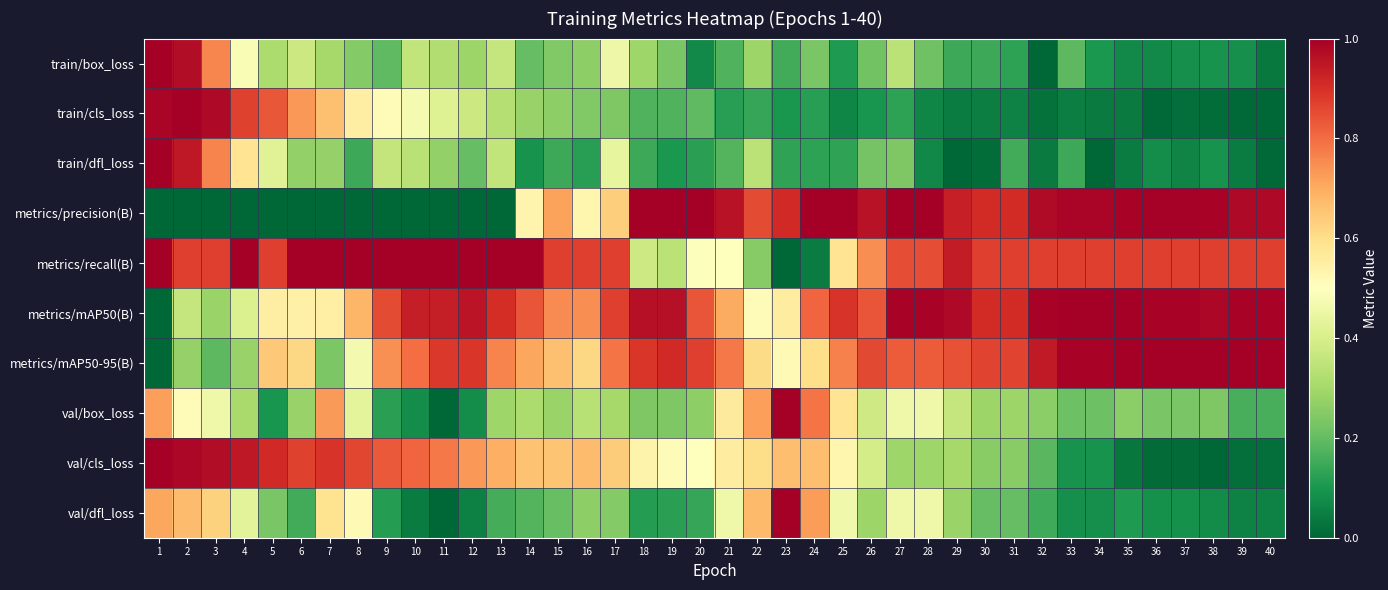

Reading left to right, extract all data points from this chart.

train/box_loss: 1=1.0	2=1.0	3=0.8	4=0.5	5=0.3	6=0.4	7=0.3	8=0.2	9=0.2	10=0.4	11=0.3	12=0.3	13=0.4	14=0.2	15=0.2	16=0.3	17=0.5	18=0.3	19=0.2	20=0.1	21=0.2	22=0.3	23=0.2	24=0.2	25=0.1	26=0.2	27=0.3	28=0.2	29=0.1	30=0.1	31=0.1	32=0.0	33=0.2	34=0.1	35=0.1	36=0.1	37=0.1	38=0.1	39=0.1	40=0.0
train/cls_loss: 1=1.0	2=1.0	3=1.0	4=0.9	5=0.8	6=0.7	7=0.7	8=0.6	9=0.5	10=0.5	11=0.4	12=0.4	13=0.3	14=0.3	15=0.3	16=0.2	17=0.2	18=0.2	19=0.2	20=0.2	21=0.1	22=0.1	23=0.1	24=0.1	25=0.1	26=0.1	27=0.1	28=0.1	29=0.0	30=0.0	31=0.1	32=0.0	33=0.0	34=0.0	35=0.0	36=0.0	37=0.0	38=0.0	39=0.0	40=0.0
train/dfl_loss: 1=1.0	2=0.9	3=0.8	4=0.6	5=0.4	6=0.3	7=0.3	8=0.1	9=0.4	10=0.3	11=0.3	12=0.2	13=0.4	14=0.1	15=0.1	16=0.1	17=0.4	18=0.1	19=0.1	20=0.1	21=0.2	22=0.3	23=0.1	24=0.1	25=0.1	26=0.2	27=0.2	28=0.1	29=0.0	30=0.0	31=0.2	32=0.0	33=0.1	34=0.0	35=0.0	36=0.1	37=0.1	38=0.1	39=0.0	40=0.0
metrics/precision(B): 1=0.0	2=0.0	3=0.0	4=0.0	5=0.0	6=0.0	7=0.0	8=0.0	9=0.0	10=0.0	11=0.0	12=0.0	13=0.0	14=0.5	15=0.7	16=0.5	17=0.6	18=1.0	19=1.0	20=1.0	21=1.0	22=0.9	23=0.9	24=1.0	25=1.0	26=1.0	27=1.0	28=1.0	29=0.9	30=0.9	31=0.9	32=1.0	33=1.0	34=1.0	35=1.0	36=1.0	37=1.0	38=1.0	39=1.0	40=1.0
metrics/recall(B): 1=1.0	2=0.9	3=0.9	4=1.0	5=0.9	6=1.0	7=1.0	8=1.0	9=1.0	10=1.0	11=1.0	12=1.0	13=1.0	14=1.0	15=0.9	16=0.9	17=0.9	18=0.4	19=0.3	20=0.5	21=0.5	22=0.3	23=0.0	24=0.0	25=0.6	26=0.7	27=0.8	28=0.8	29=0.9	30=0.9	31=0.9	32=0.9	33=0.9	34=0.9	35=0.9	36=0.9	37=0.9	38=0.9	39=0.9	40=0.9
metrics/mAP50(B): 1=0.0	2=0.4	3=0.3	4=0.4	5=0.6	6=0.5	7=0.5	8=0.7	9=0.9	10=0.9	11=0.9	12=1.0	13=0.9	14=0.8	15=0.8	16=0.7	17=0.9	18=1.0	19=1.0	20=0.8	21=0.7	22=0.5	23=0.6	24=0.8	25=0.9	26=0.8	27=1.0	28=1.0	29=1.0	30=0.9	31=0.9	32=1.0	33=1.0	34=1.0	35=1.0	36=1.0	37=1.0	38=1.0	39=1.0	40=1.0
metrics/mAP50-95(B): 1=0.0	2=0.3	3=0.2	4=0.3	5=0.6	6=0.6	7=0.2	8=0.5	9=0.7	10=0.8	11=0.9	12=0.9	13=0.8	14=0.7	15=0.7	16=0.6	17=0.8	18=0.9	19=0.9	20=0.9	21=0.8	22=0.6	23=0.5	24=0.6	25=0.8	26=0.9	27=0.8	28=0.8	29=0.8	30=0.9	31=0.9	32=0.9	33=1.0	34=1.0	35=1.0	36=1.0	37=1.0	38=1.0	39=1.0	40=1.0
val/box_loss: 1=0.7	2=0.5	3=0.5	4=0.3	5=0.1	6=0.3	7=0.7	8=0.4	9=0.1	10=0.1	11=0.0	12=0.1	13=0.3	14=0.3	15=0.3	16=0.3	17=0.3	18=0.2	19=0.2	20=0.3	21=0.6	22=0.7	23=1.0	24=0.8	25=0.6	26=0.4	27=0.5	28=0.5	29=0.4	30=0.3	31=0.3	32=0.3	33=0.2	34=0.2	35=0.3	36=0.2	37=0.2	38=0.2	39=0.2	40=0.2
val/cls_loss: 1=1.0	2=1.0	3=1.0	4=0.9	5=0.9	6=0.9	7=0.9	8=0.9	9=0.8	10=0.8	11=0.8	12=0.7	13=0.7	14=0.7	15=0.7	16=0.7	17=0.6	18=0.5	19=0.5	20=0.5	21=0.6	22=0.6	23=0.7	24=0.7	25=0.5	26=0.4	27=0.3	28=0.3	29=0.3	30=0.3	31=0.3	32=0.2	33=0.1	34=0.1	35=0.0	36=0.0	37=0.0	38=0.0	39=0.0	40=0.0
val/dfl_loss: 1=0.7	2=0.7	3=0.6	4=0.4	5=0.2	6=0.2	7=0.6	8=0.5	9=0.1	10=0.0	11=0.0	12=0.1	13=0.2	14=0.2	15=0.2	16=0.3	17=0.2	18=0.1	19=0.1	20=0.1	21=0.5	22=0.7	23=1.0	24=0.7	25=0.5	26=0.3	27=0.5	28=0.5	29=0.3	30=0.2	31=0.2	32=0.2	33=0.1	34=0.1	35=0.1	36=0.1	37=0.1	38=0.1	39=0.1	40=0.1